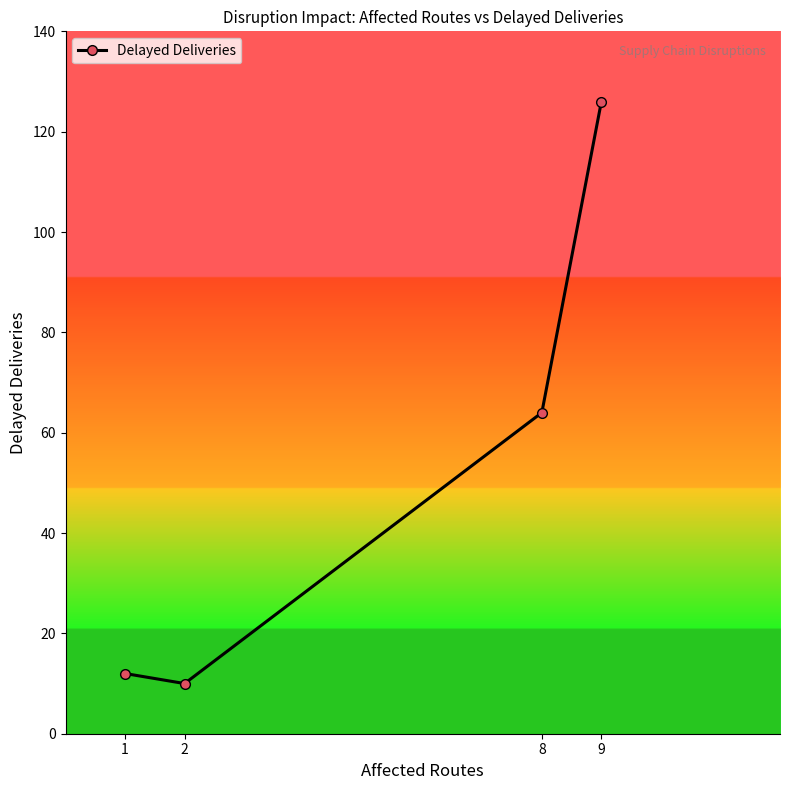

What is the sum of all values?

212